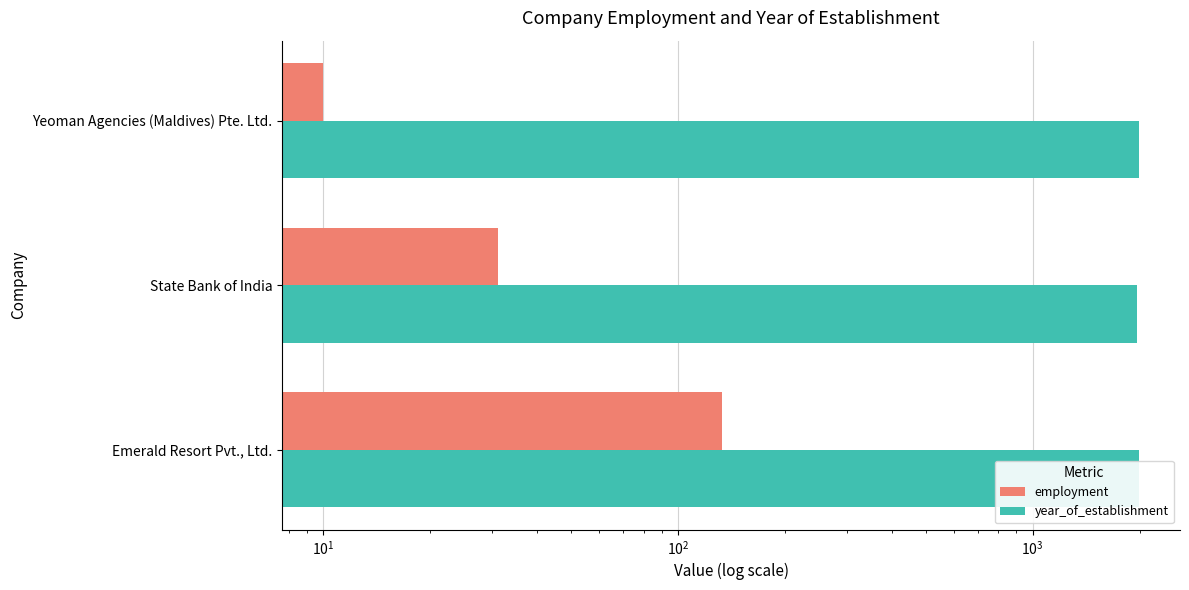

What is the value of the year_of_establishment bar at the 2nd from the left?

1974